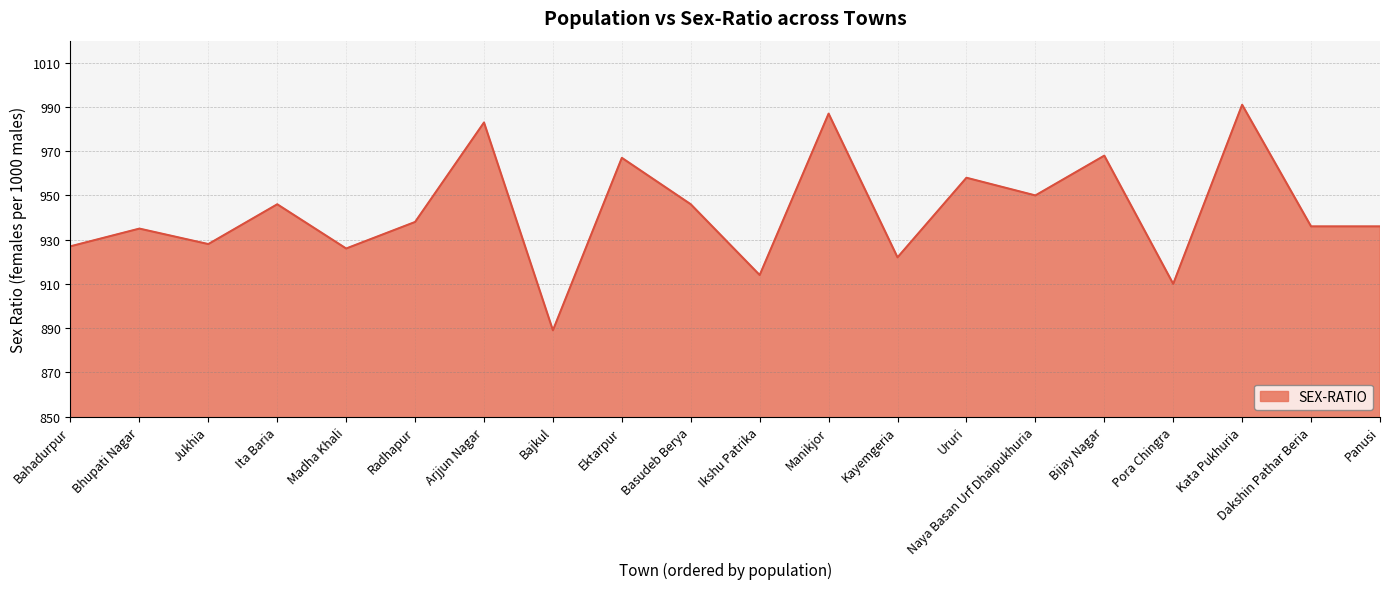

What is the approximate value at Manikjor?

987